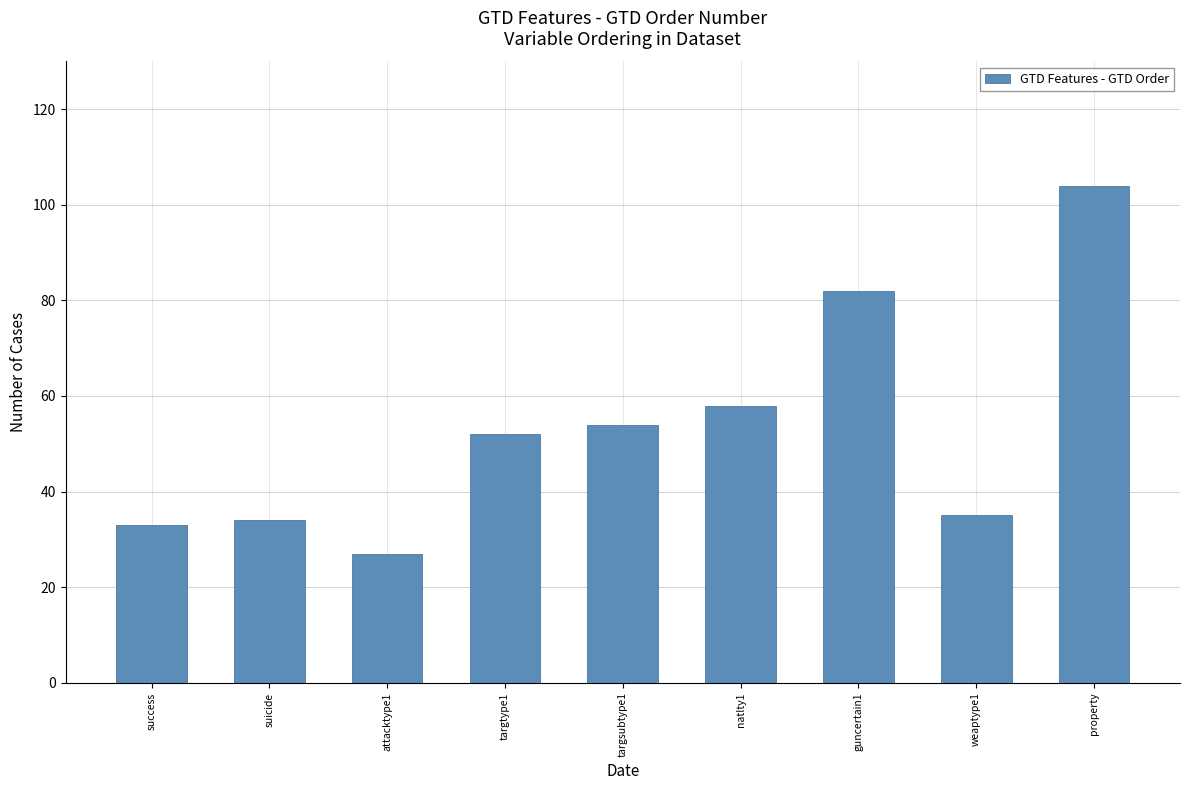

True or false: the data shows 50 at suicide.

False